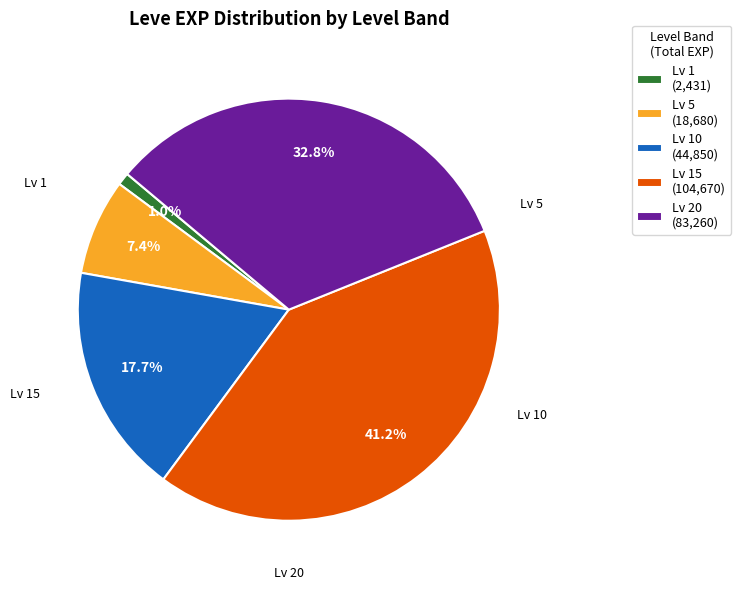

How many slices are in this pie chart?

5